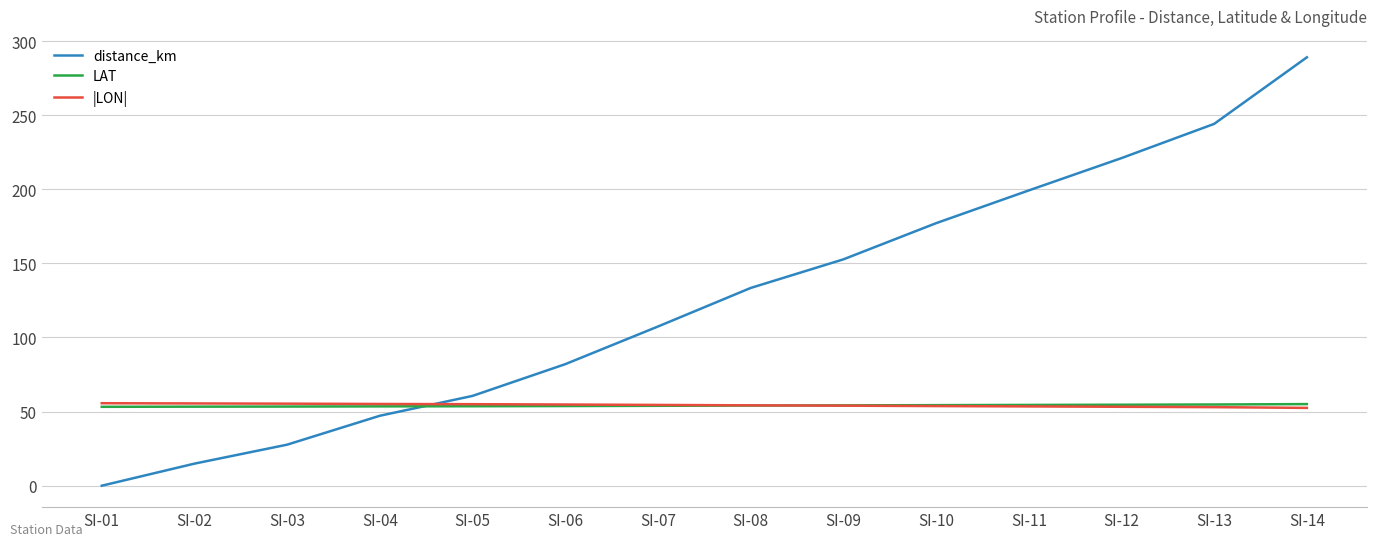

Is the value of distance_km at SI-03 greater than the value of LAT at SI-01?

No